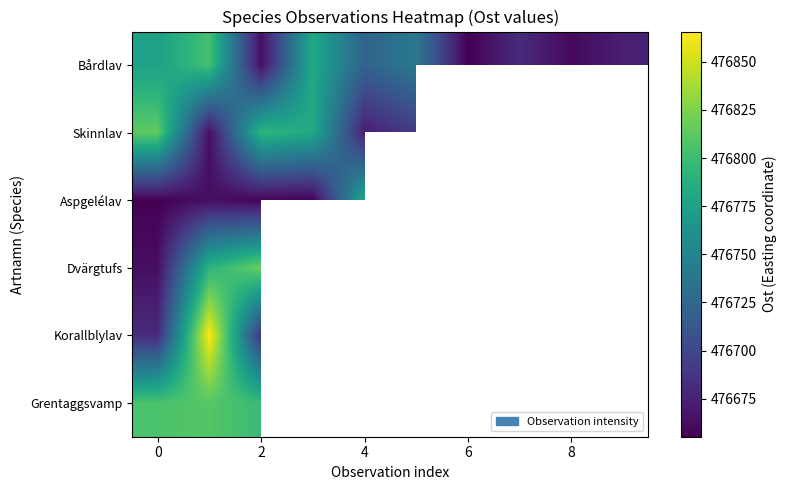

List the series in order of their peak value, lowest first.

Aspgelélav, Bårdlav, Grentaggsvamp, Skinnlav, Dvärgtufs, Korallblylav